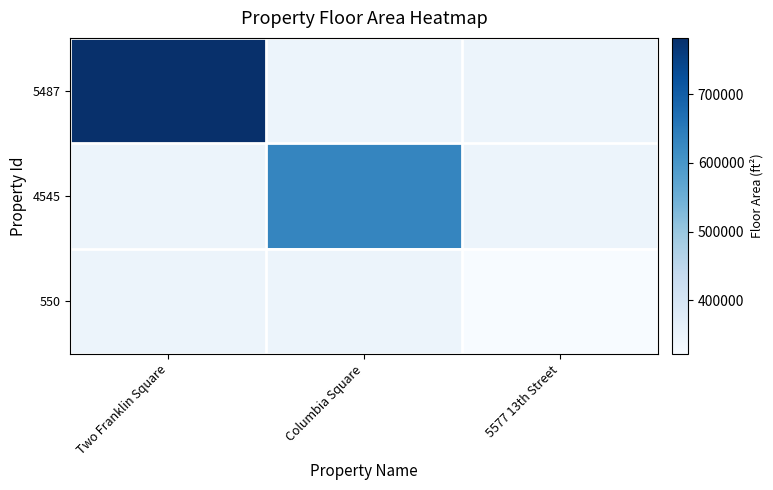

Which category has the highest value across all series?

Two Franklin Square